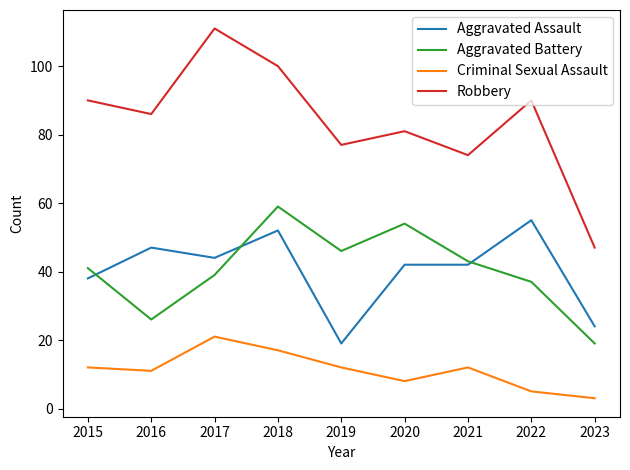

At which label does Aggravated Battery reach its peak?

2018